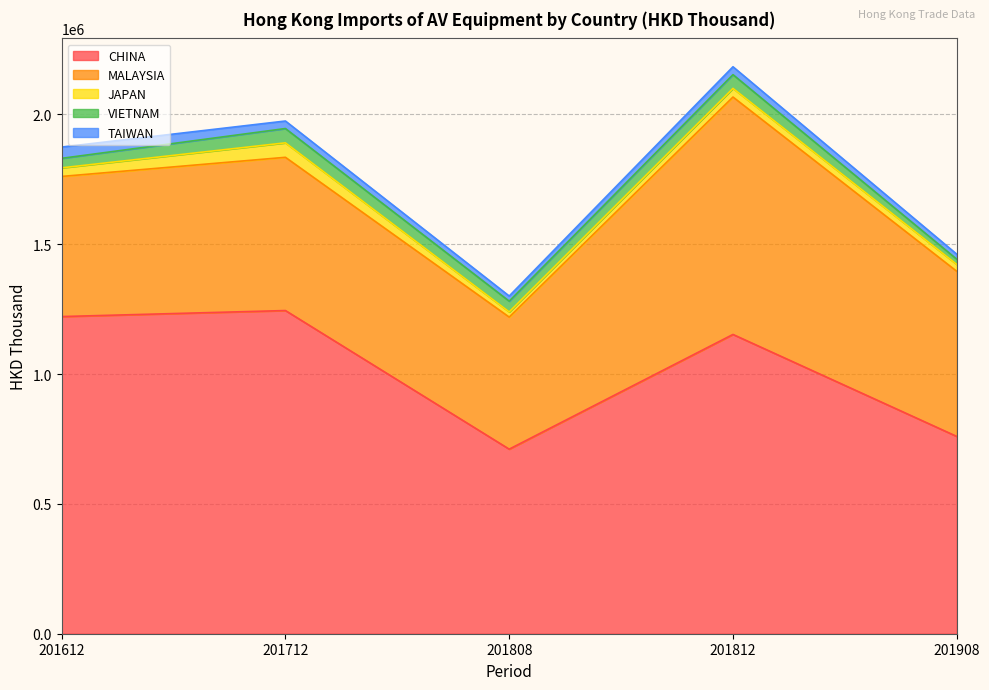

What is the difference between the second highest and second lowest values in the VIETNAM series?

16307.8